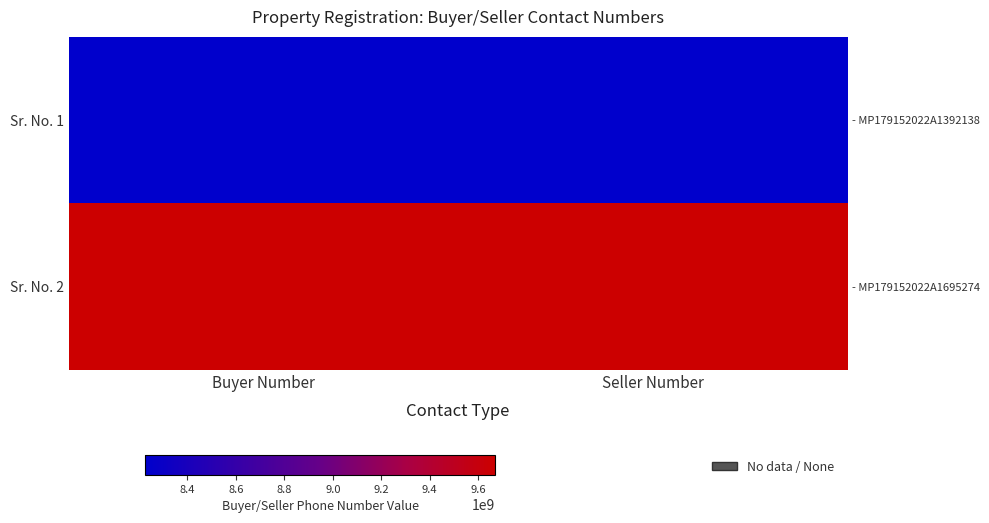

The Sr. No. 2 series shows 9669108114 at Buyer Number. True or false?

True